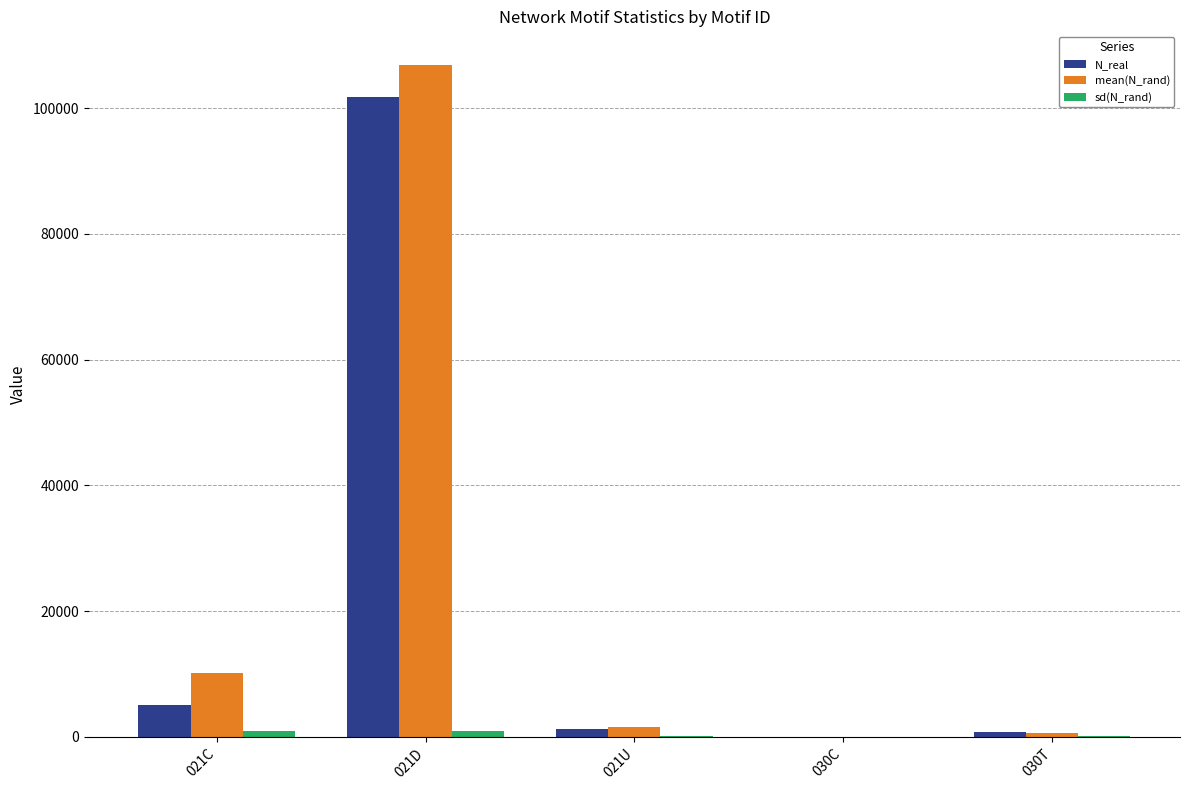

What is the total value across all series at 030T?

1561.3